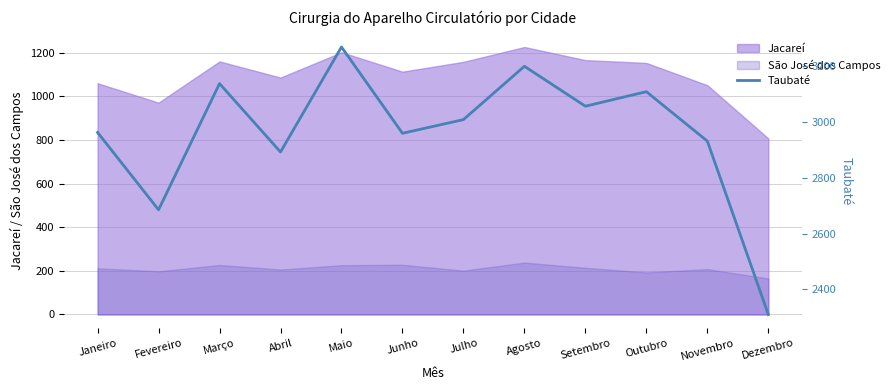

How many lines are shown in the chart?

1